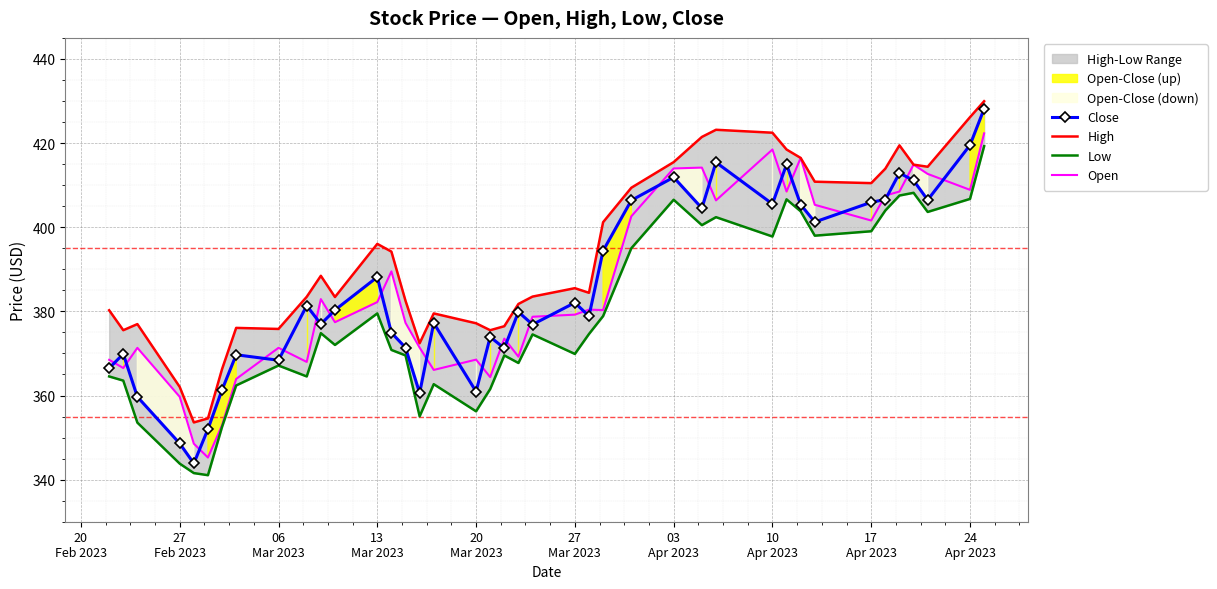

What is the sum of all Close values?

15424.9